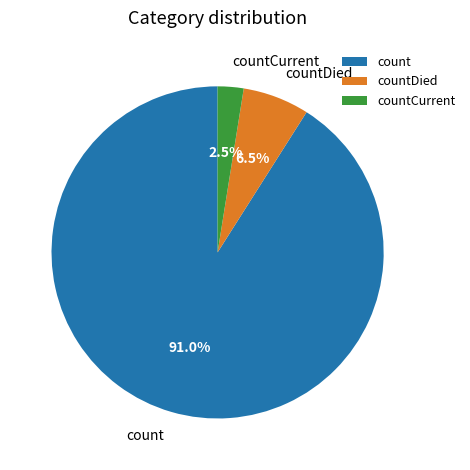

True or false: count accounts for 91% of the total.

True